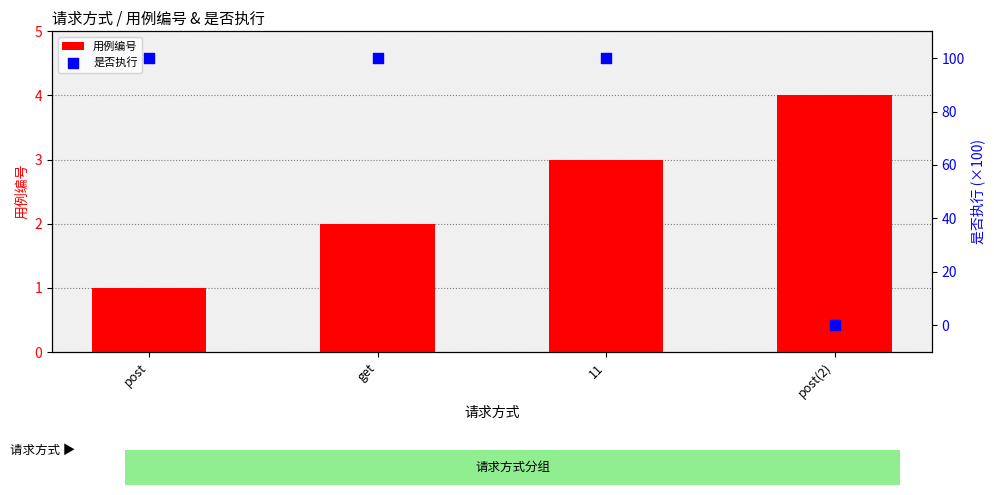

Which series has the largest total across all categories?

是否执行